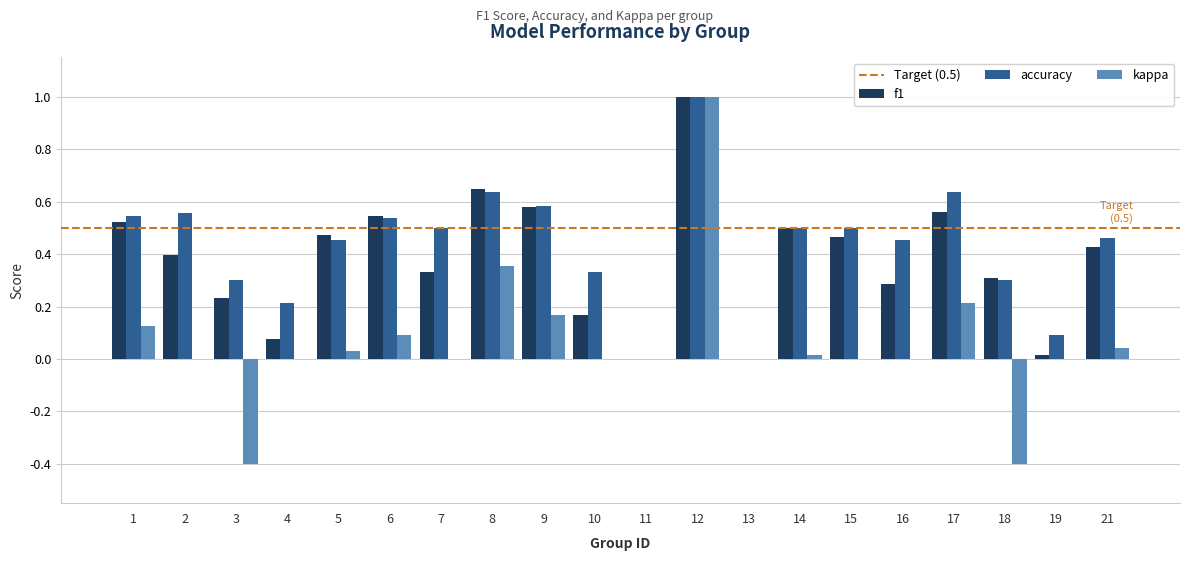

Is the value of f1 at 9 greater than the value of accuracy at 8?

No